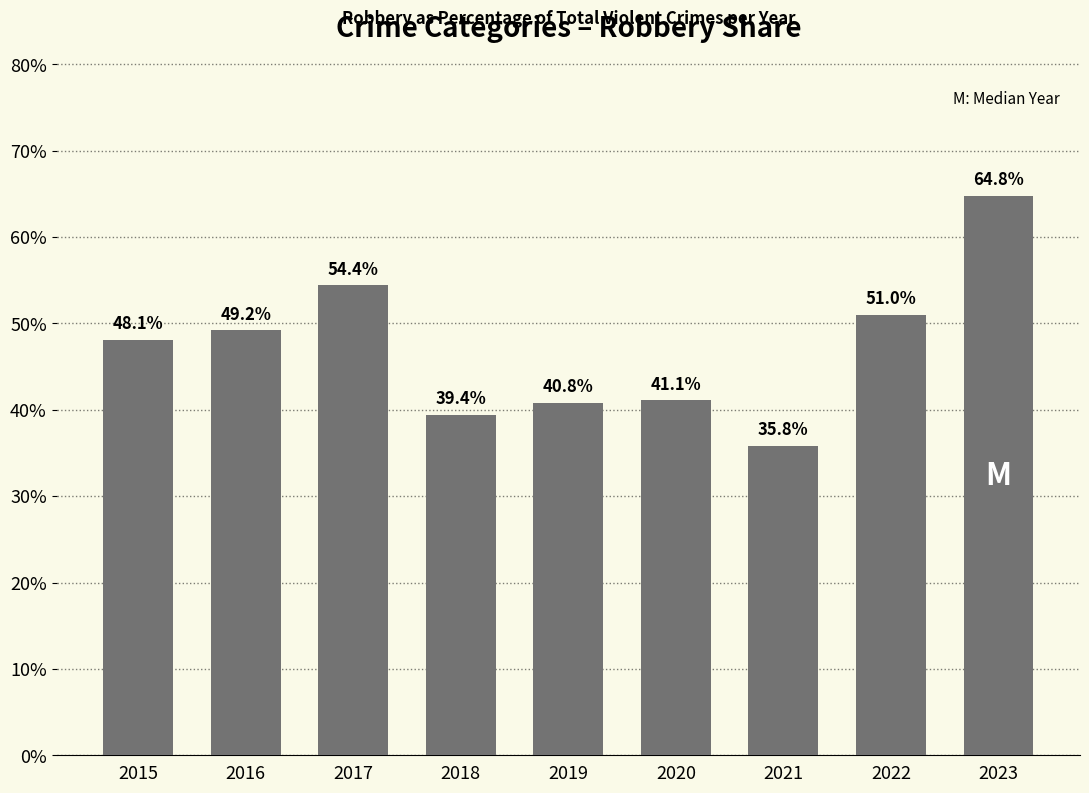

List the labels in order of value, smallest first.

2021, 2018, 2019, 2020, 2015, 2016, 2022, 2017, 2023